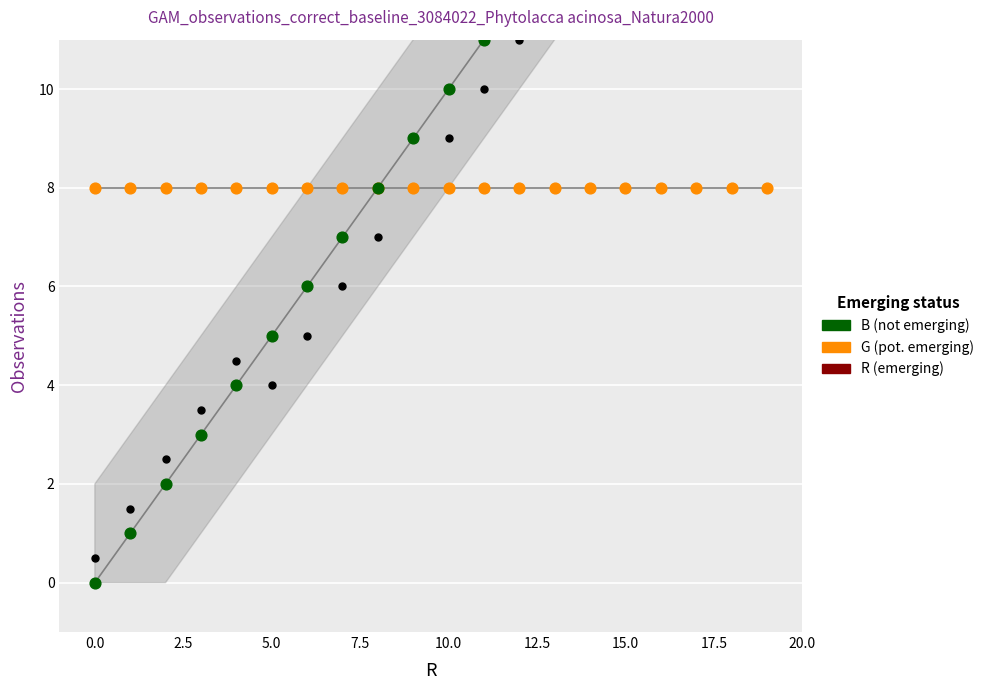

What is the total value across all series at 15?

37.0